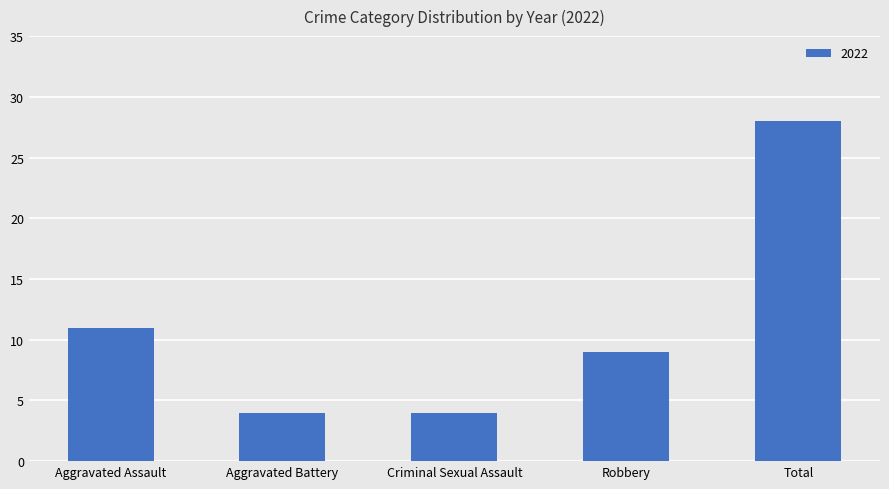

True or false: the data shows 4 at Aggravated Battery.

True